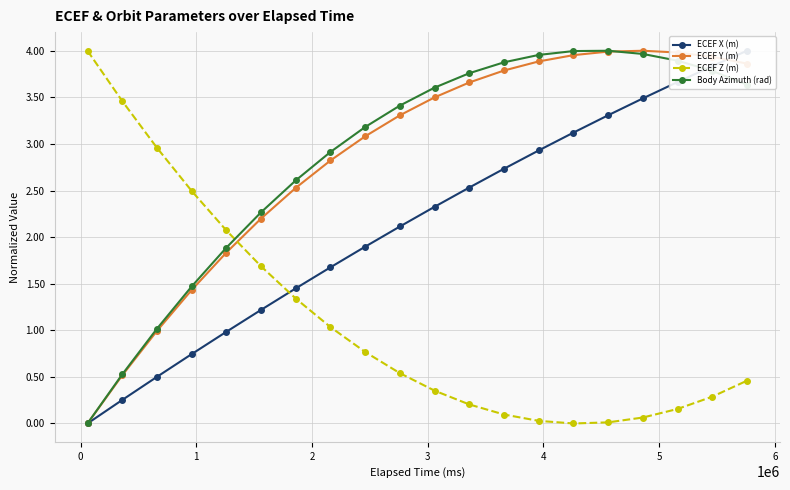

Which series has the largest total across all categories?

Body Azimuth (rad)